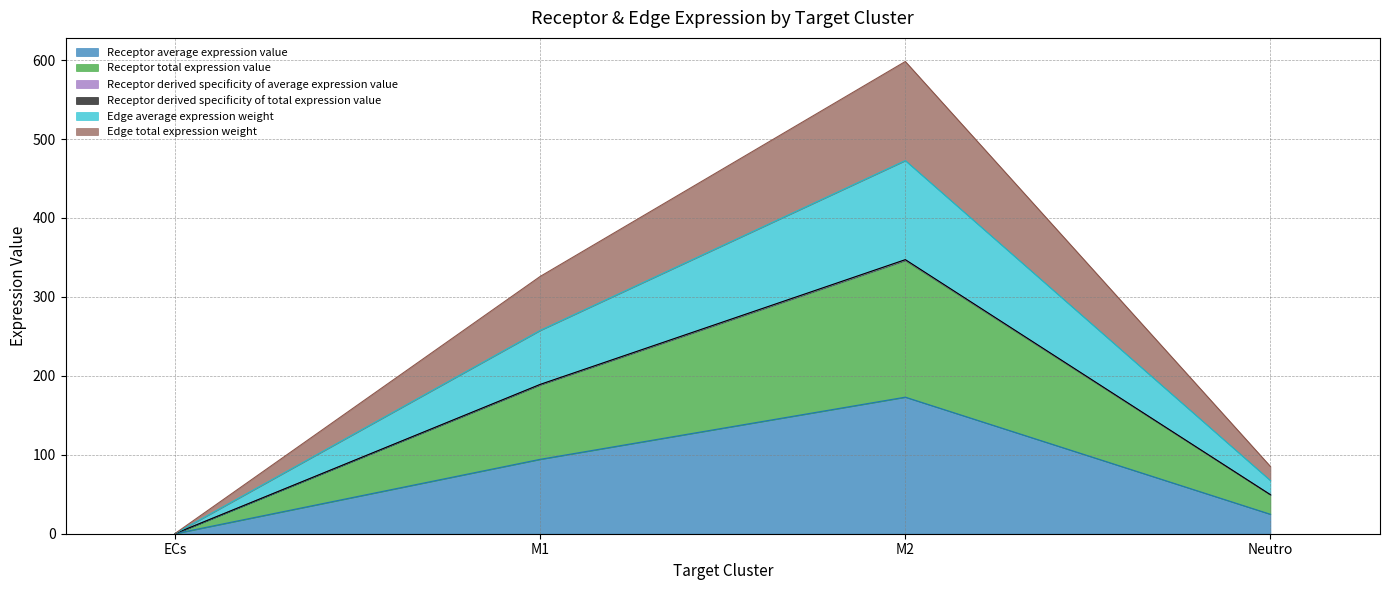

True or false: Receptor total expression value has a value of 268.6 at M2.

False